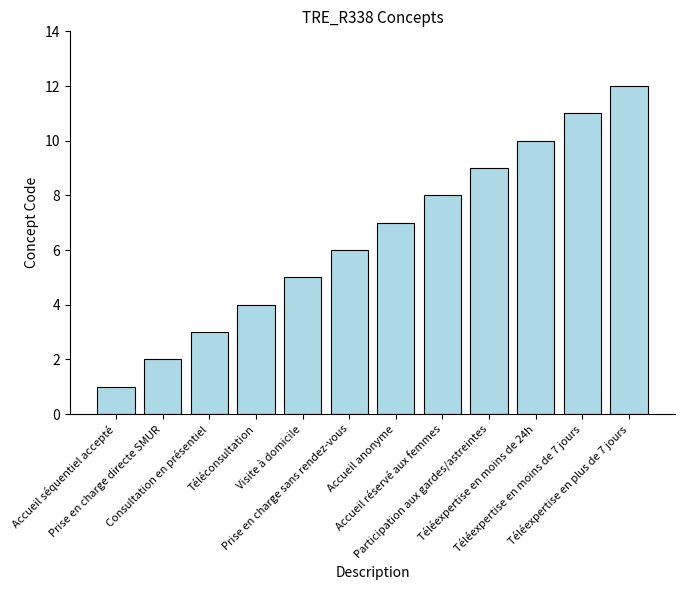

Are the bars horizontal?

No